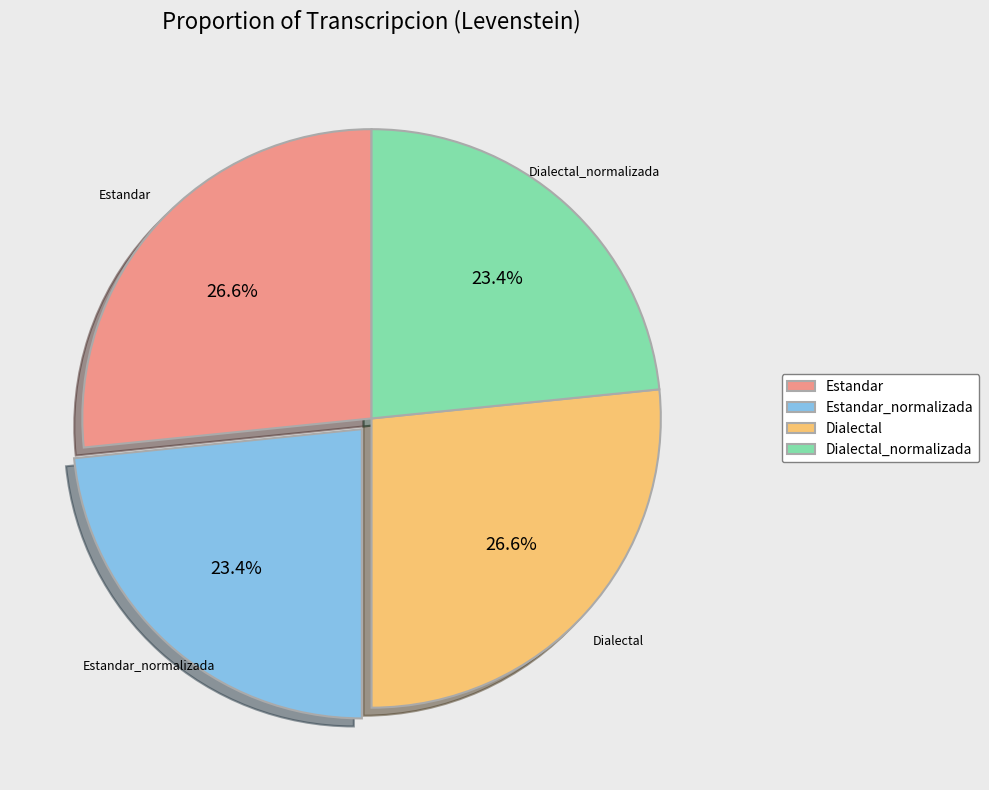

Is Estandar_normalizada the majority of the pie?

No